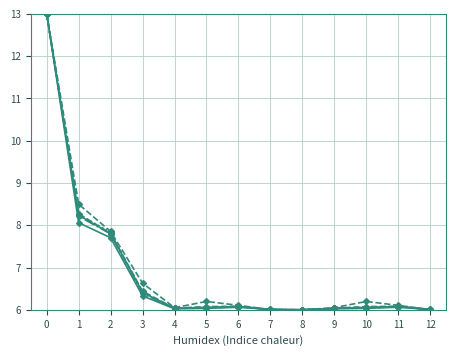

Does the chart have visible grid lines?

Yes